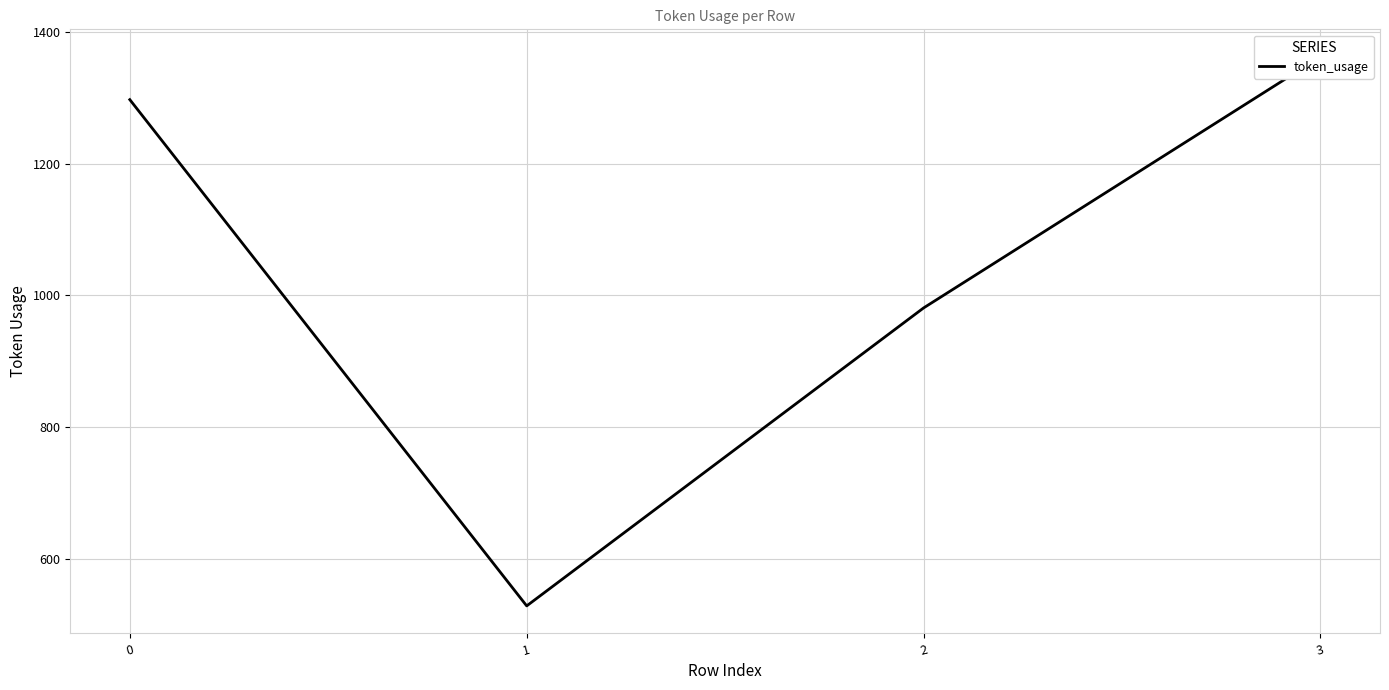

Where does the data first go above 1297?

3